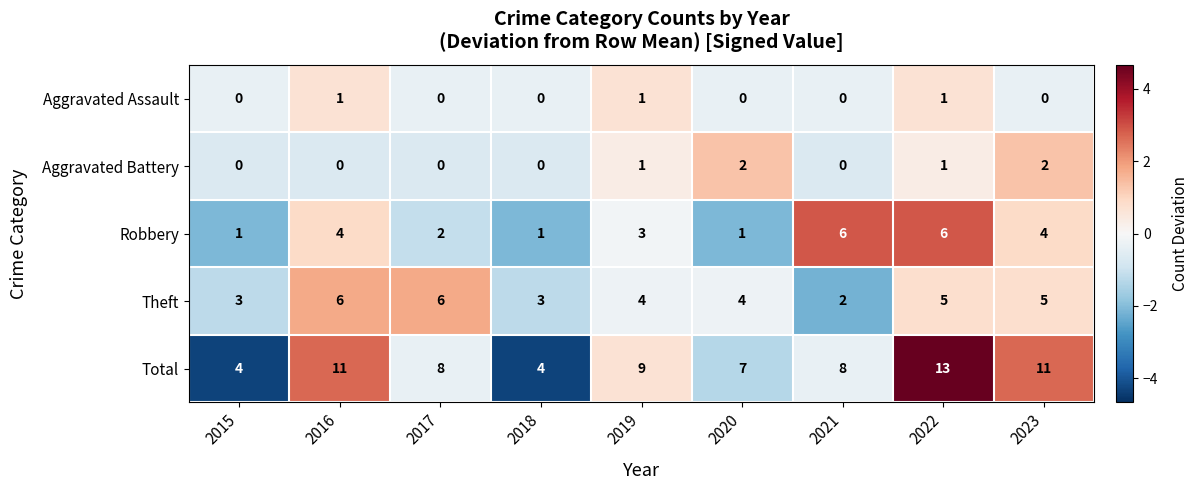

What is the sum of the Theft values at 2021 and 2018?

5